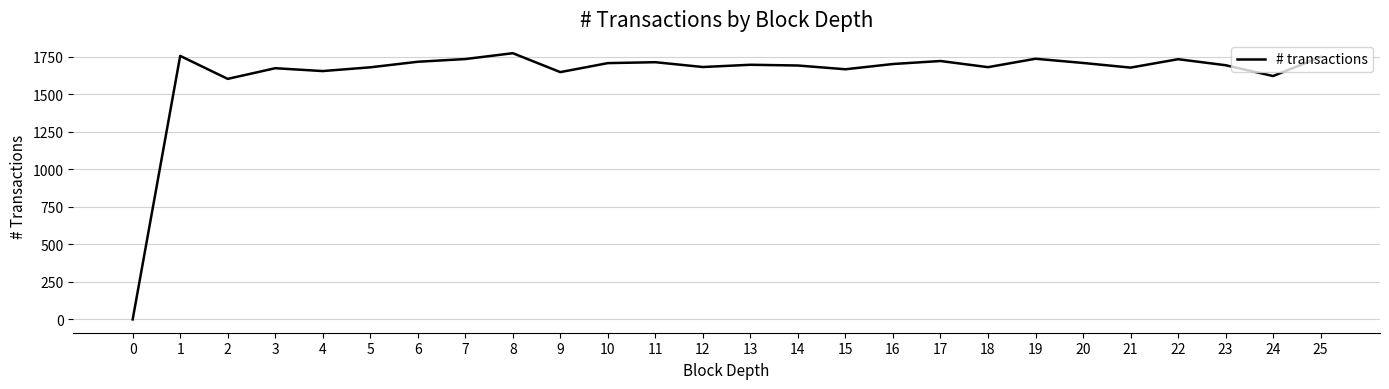

What is the change in value from 23 to 24?

-72